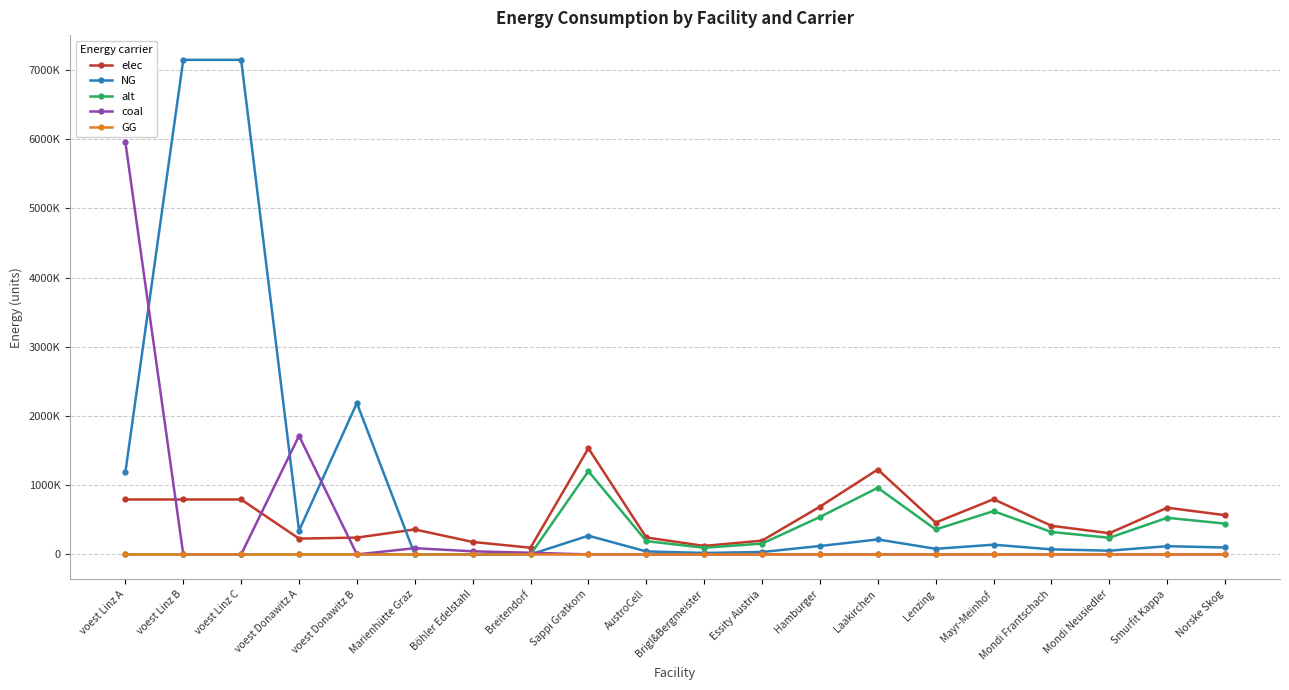

True or false: GG has more than 1 interior local peaks.

False